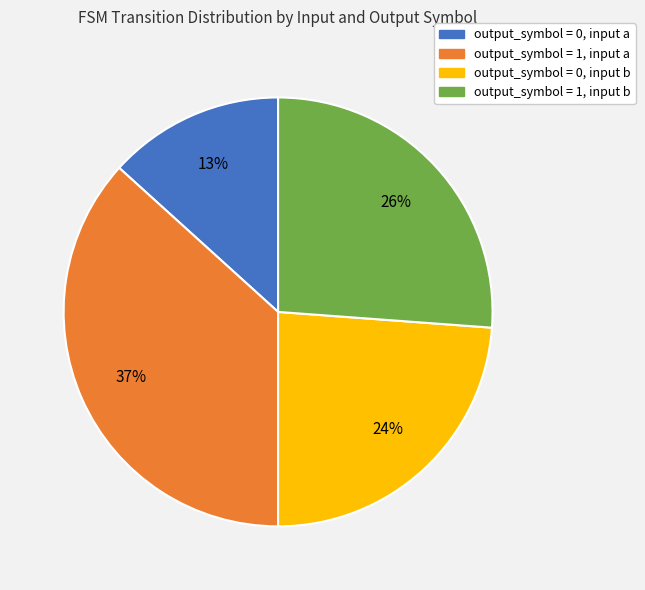

True or false: output_symbol = 1, input a accounts for 29% of the total.

False